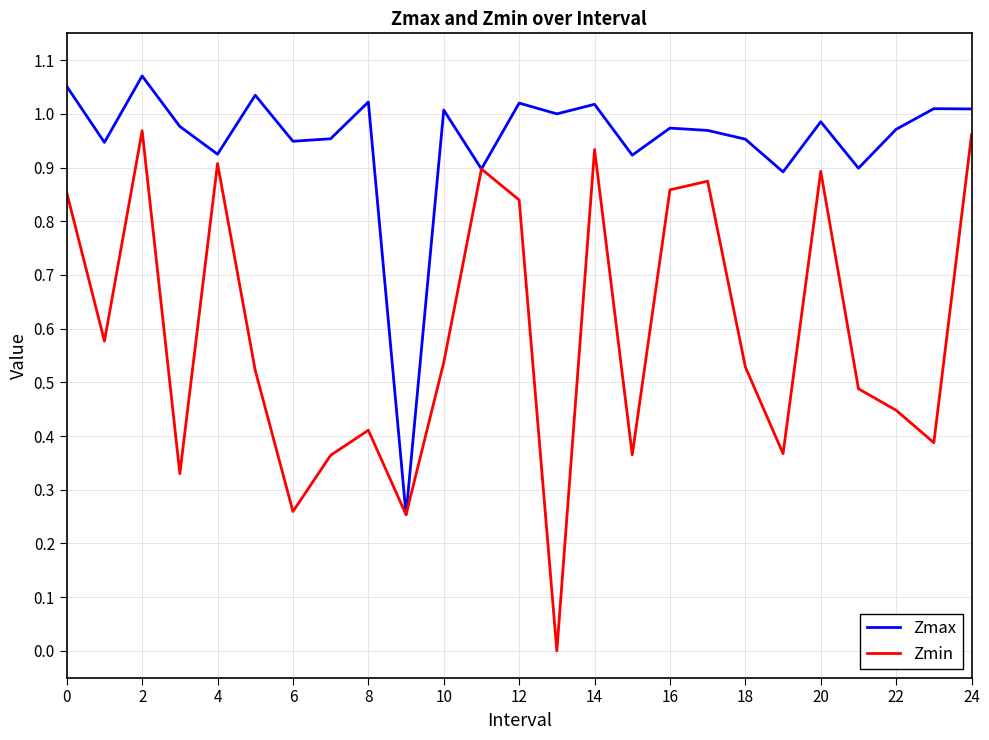

True or false: Zmax has more than 0 interior local peaks.

True